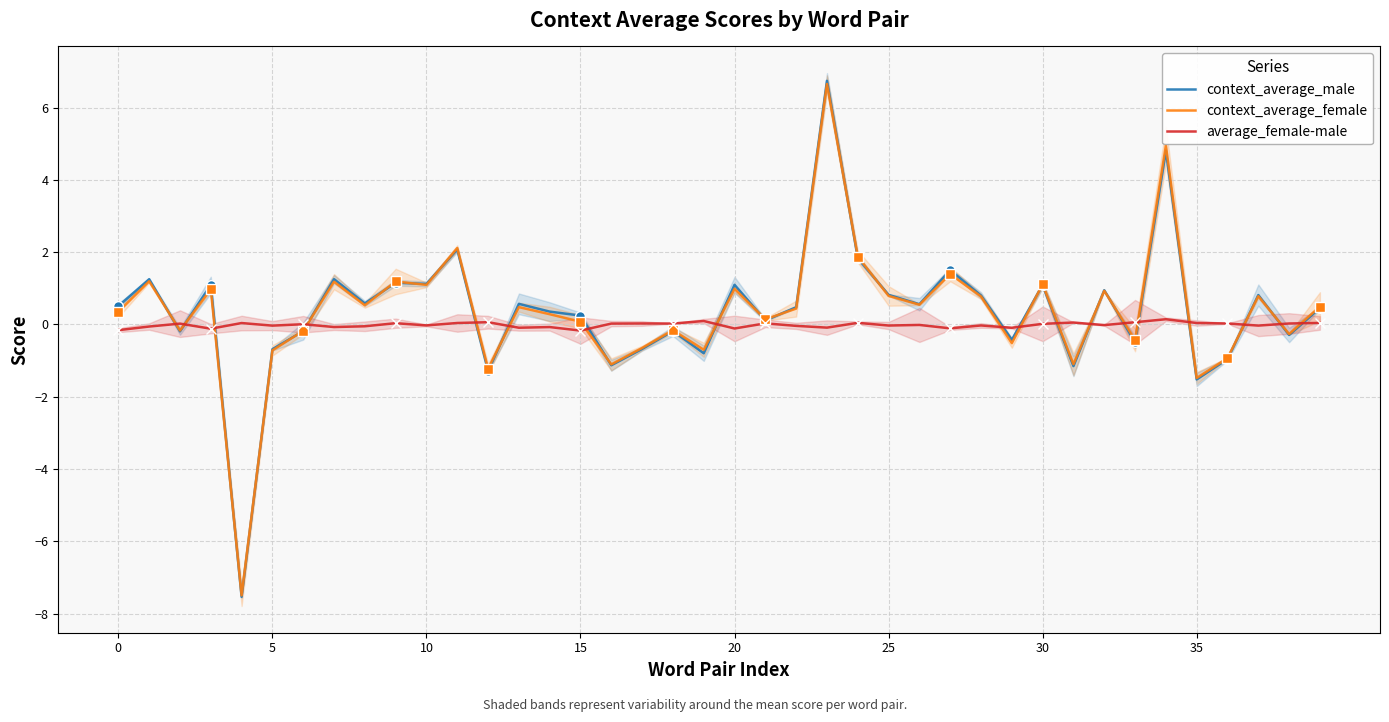

Reading left to right, extract all data points from this chart.

context_average_male: 0.5	1.3	-0.2	1.1	-7.5	-0.7	-0.2	1.3	0.6	1.2	1.1	2.1	-1.3	0.6	0.4	0.2	-1.1	-0.7	-0.2	-0.8	1.1	0.1	0.5	6.7	1.8	0.8	0.6	1.5	0.8	-0.4	1.1	-1.2	0.9	-0.5	4.8	-1.5	-1.0	0.8	-0.3	0.5
context_average_female: 0.3	1.2	-0.2	1.0	-7.5	-0.7	-0.2	1.2	0.5	1.2	1.1	2.1	-1.2	0.5	0.3	0.1	-1.1	-0.7	-0.2	-0.7	1.0	0.1	0.4	6.7	1.9	0.8	0.5	1.4	0.8	-0.5	1.1	-1.1	0.9	-0.4	5.0	-1.5	-0.9	0.8	-0.3	0.5
average_female-male: -0.2	-0.1	0.0	-0.1	0.0	-0.0	0.0	-0.1	-0.1	0.0	-0.0	0.0	0.1	-0.1	-0.1	-0.2	0.0	0.0	0.0	0.1	-0.1	0.0	-0.0	-0.1	0.0	-0.0	-0.0	-0.1	-0.0	-0.1	0.0	0.1	-0.0	0.1	0.1	0.0	0.0	-0.0	0.0	0.0